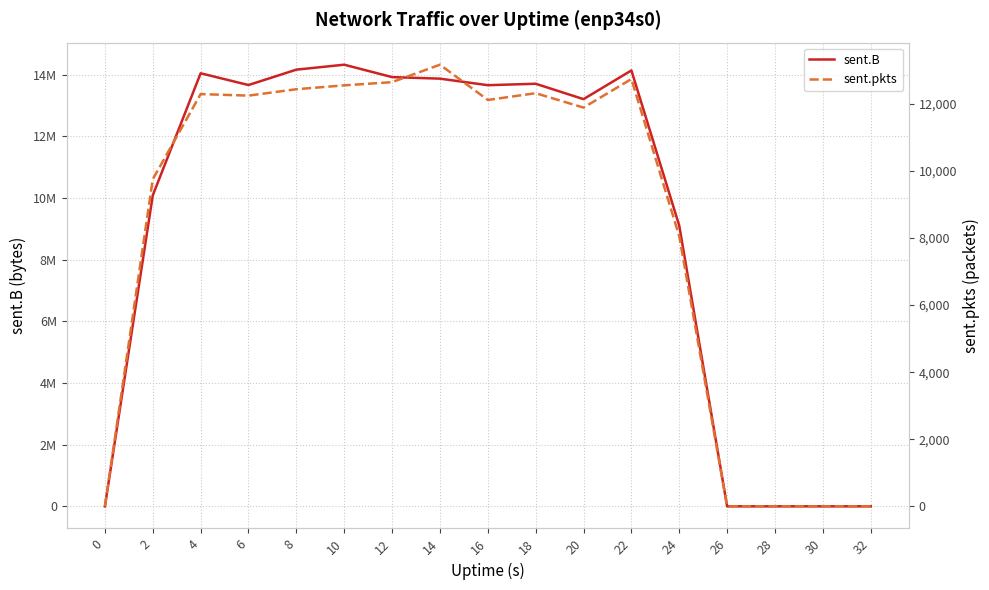

What is the average value of the sent.pkts series?

8365